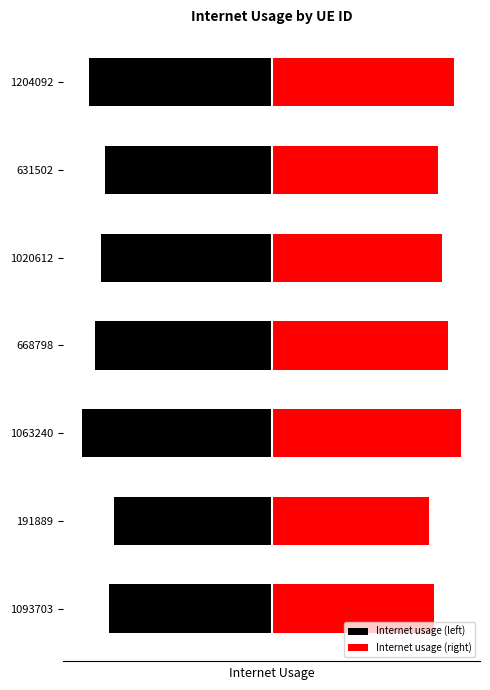

Is it true that Internet usage (right) equals 1.2 at 1020612?

False